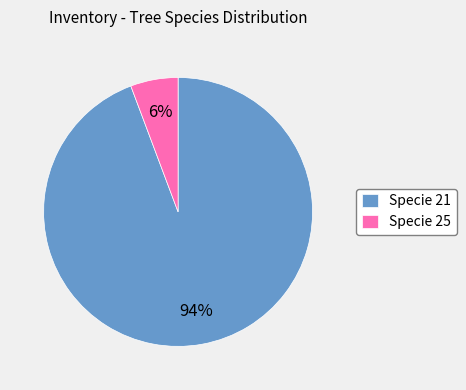

How many segments does this pie chart have?

2